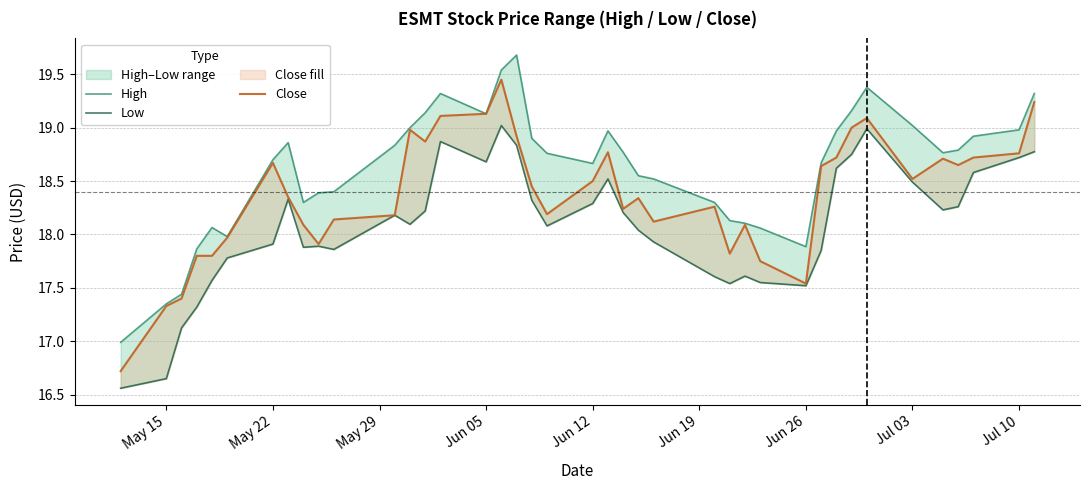

What is the value of the Low point at the 28th from the left?

17.6